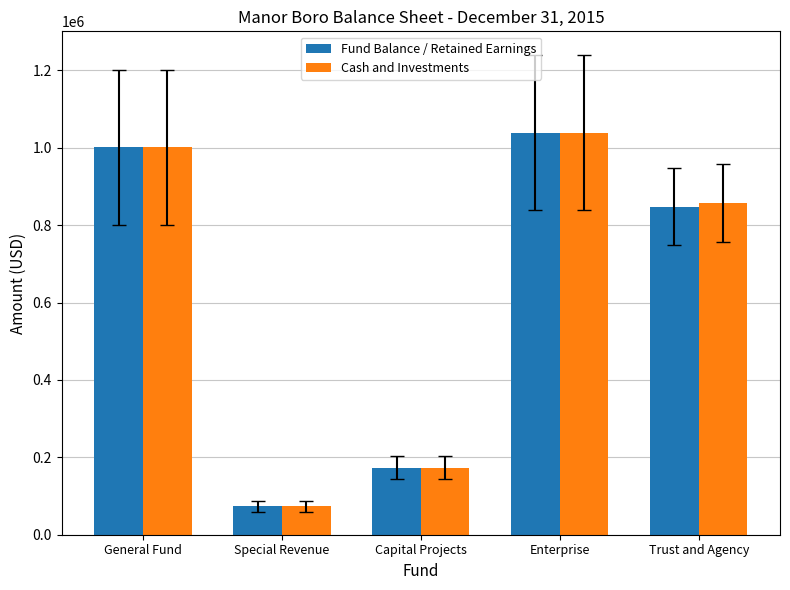

Is it true that Fund Balance / Retained Earnings equals 1000613 at General Fund?

True